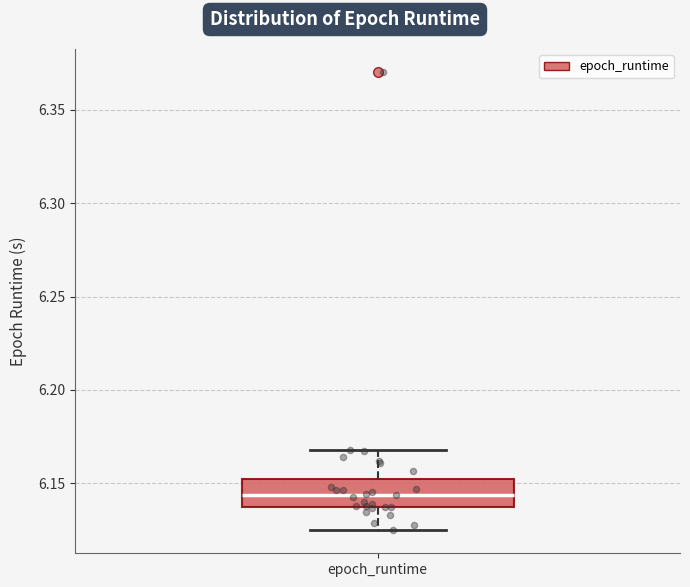

Transcribe this box plot: give where the median line is, the range the box spans, and where the two whiskers end, as read against the y-axis. The values are not printed on the chart, so give them approximately, as read against the axis.

median 6.145, box 6.135 to 6.150, whiskers 6.125 to 6.170